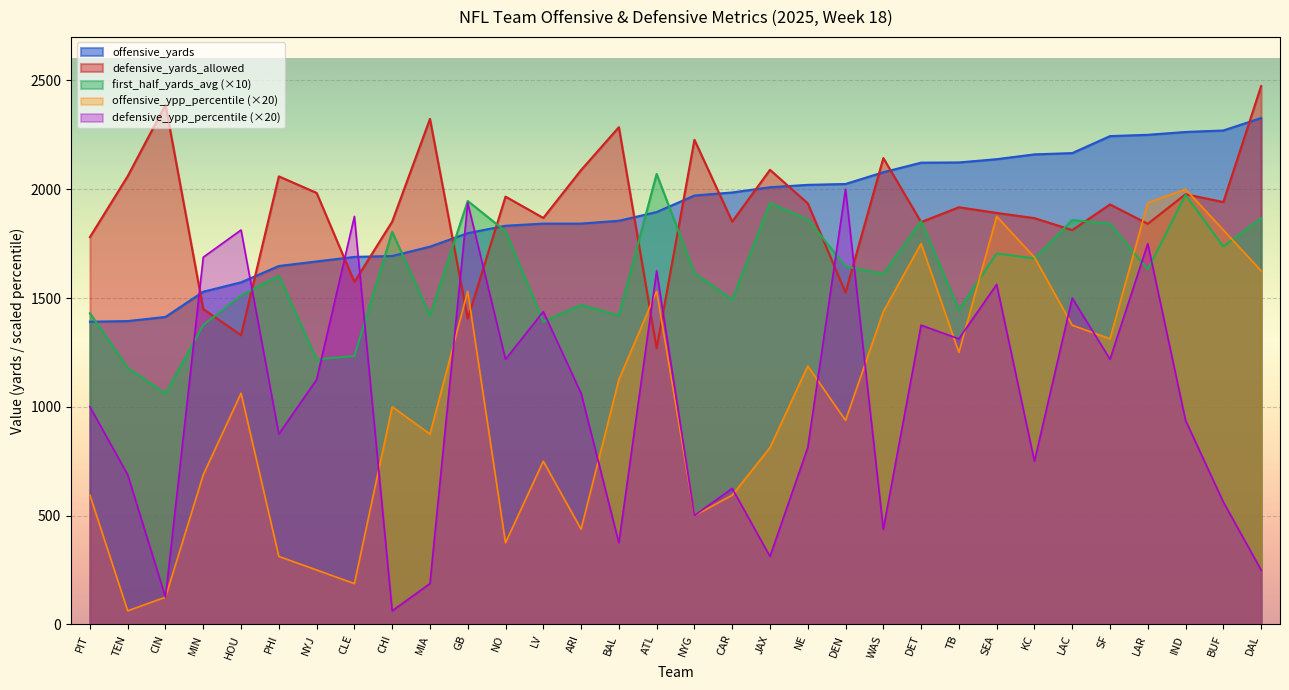

Between which two adjacent categories do defensive_yards_allowed and offensive_yards first intersect?

CIN and MIN